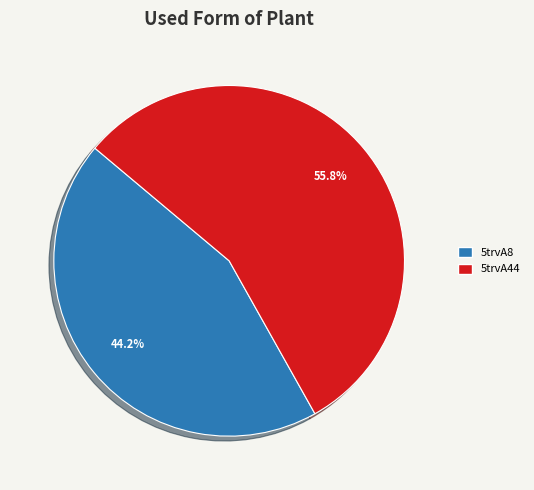

Is it true that 5trvA8 is 44% of the pie?

True